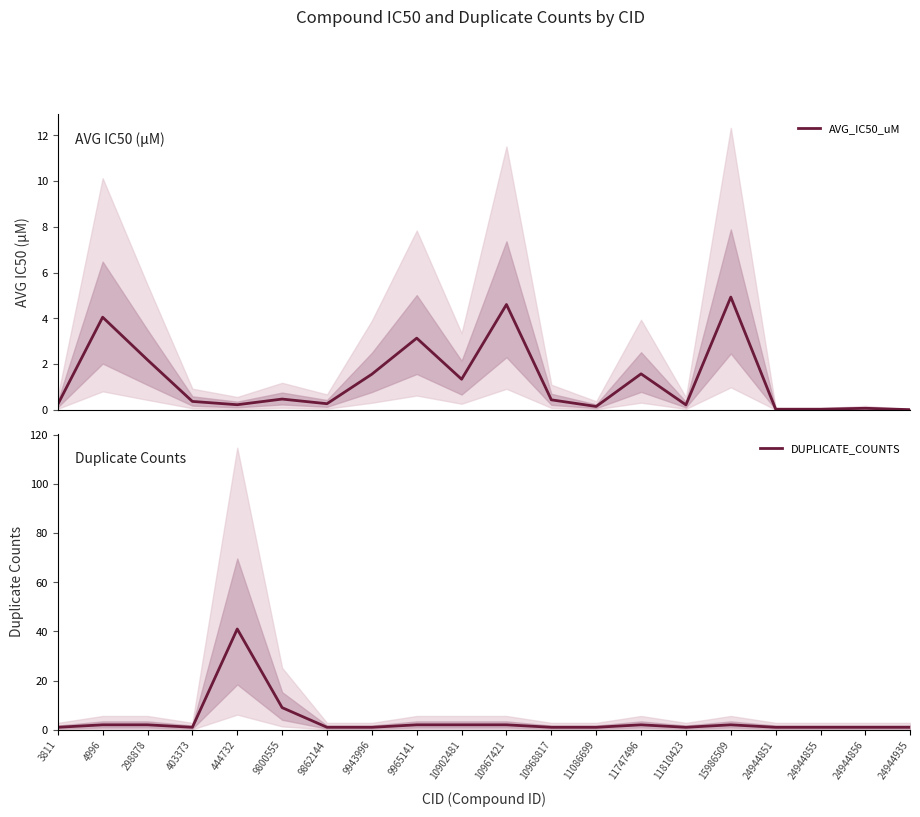

Which category has the lowest value across all series?

24944935